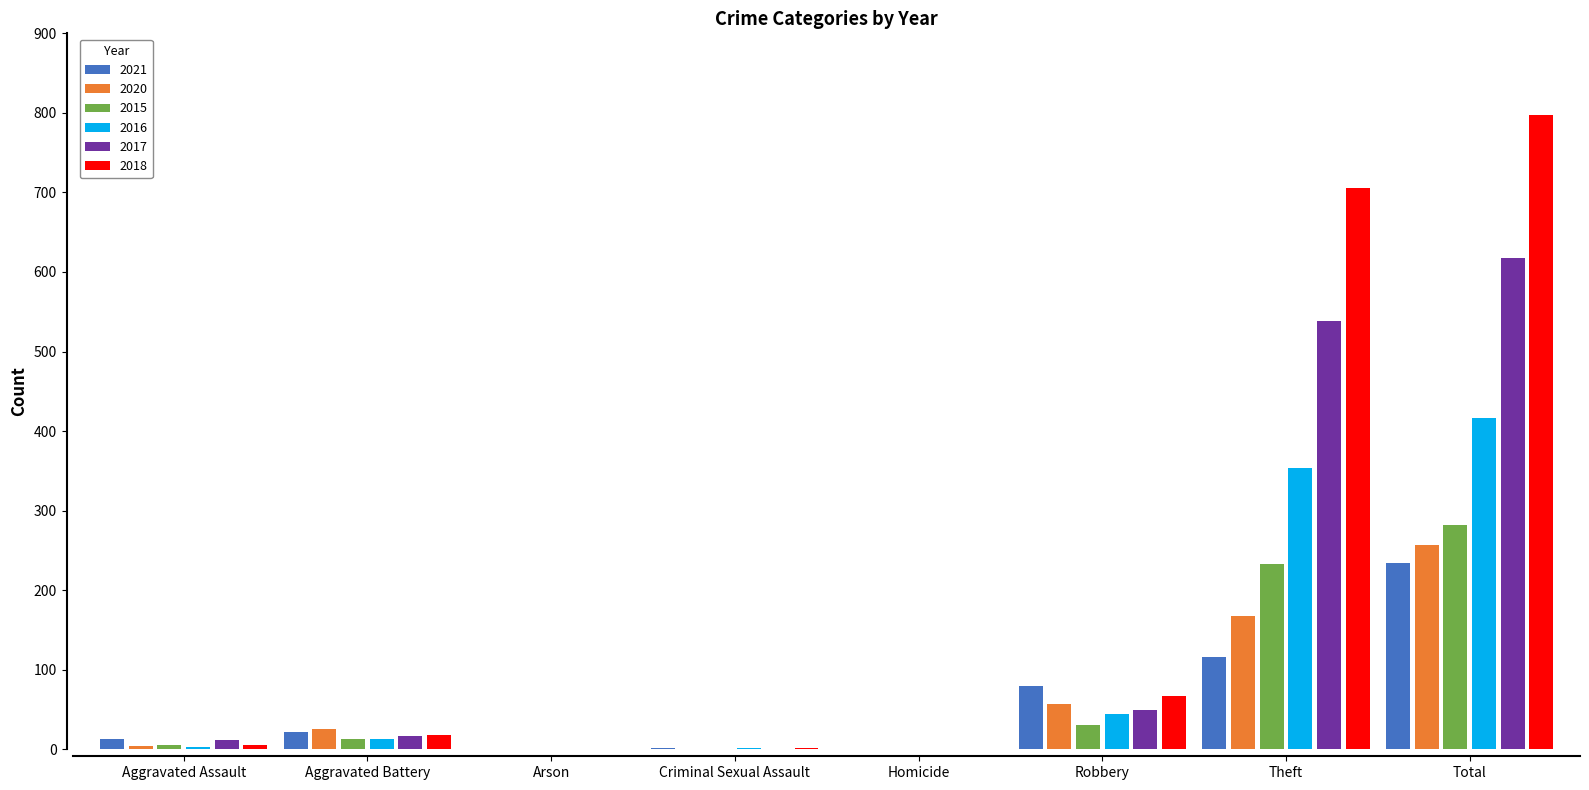

The 2015 series shows 6 at Aggravated Assault. True or false?

True